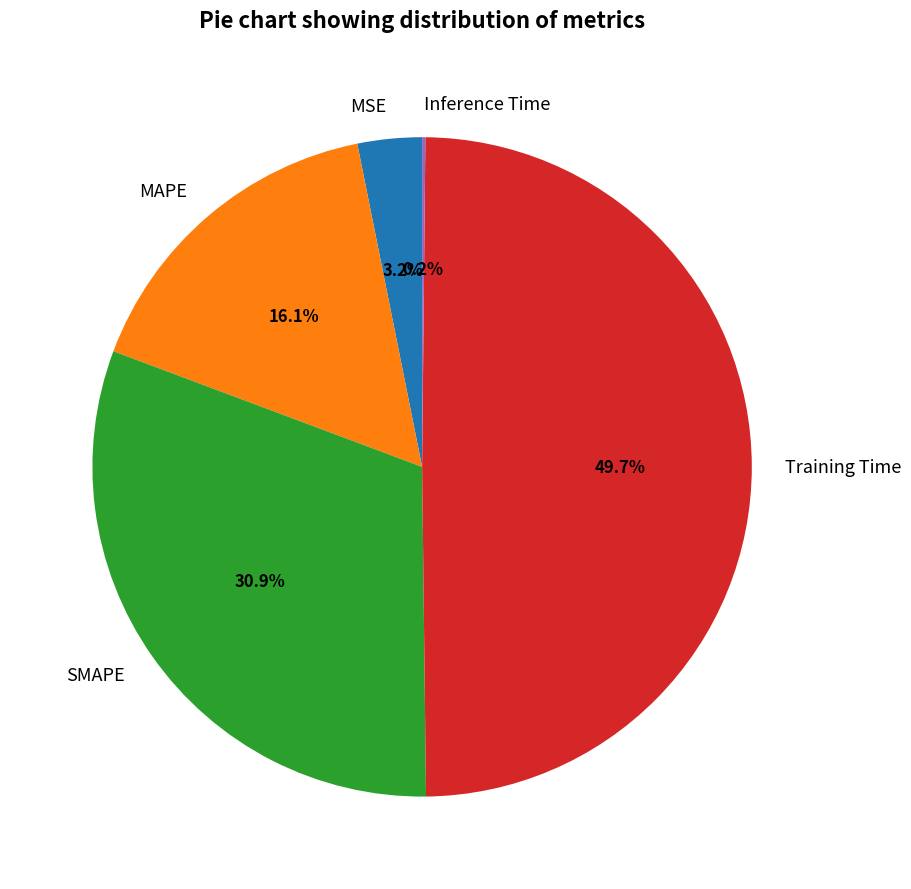

Which slice is the largest?

Training Time